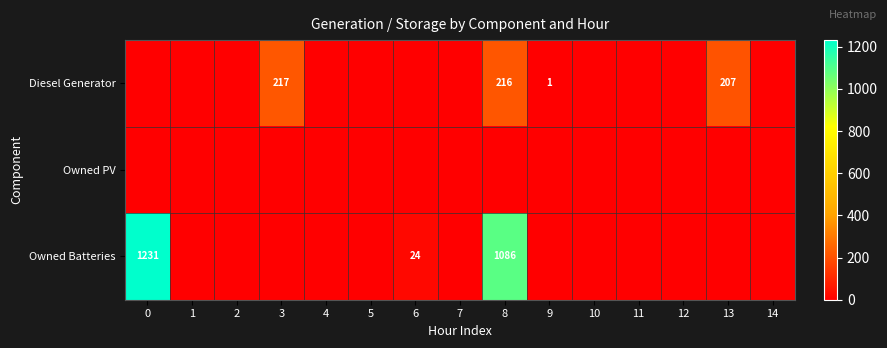

Is it true that Diesel Generator equals 358 at 3?

False